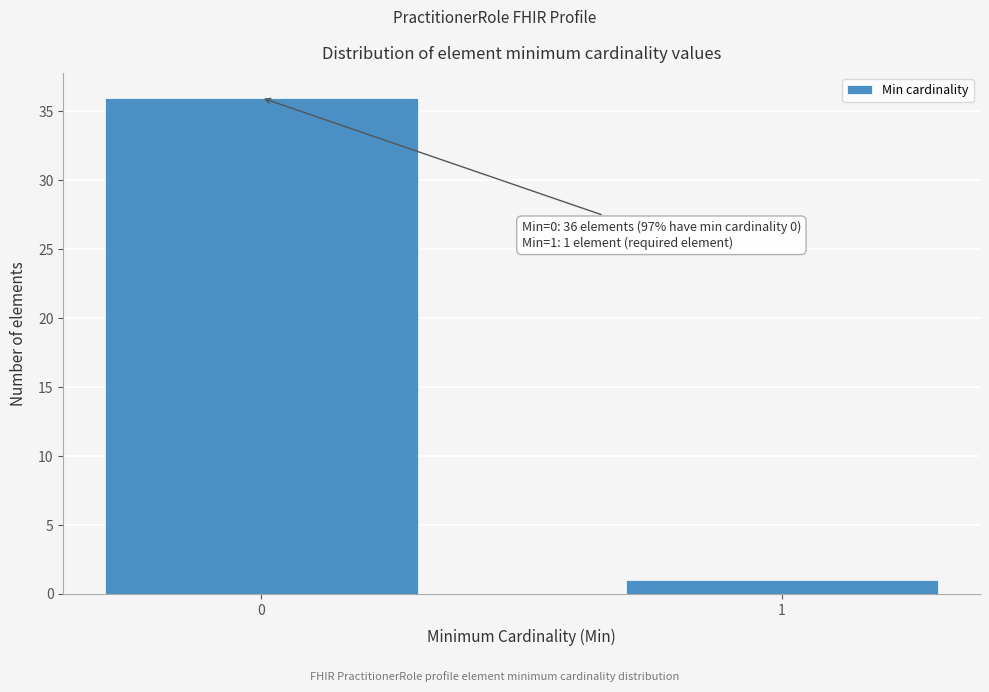

Reading left to right, transcribe all the data shown in this chart.

0=36	1=1